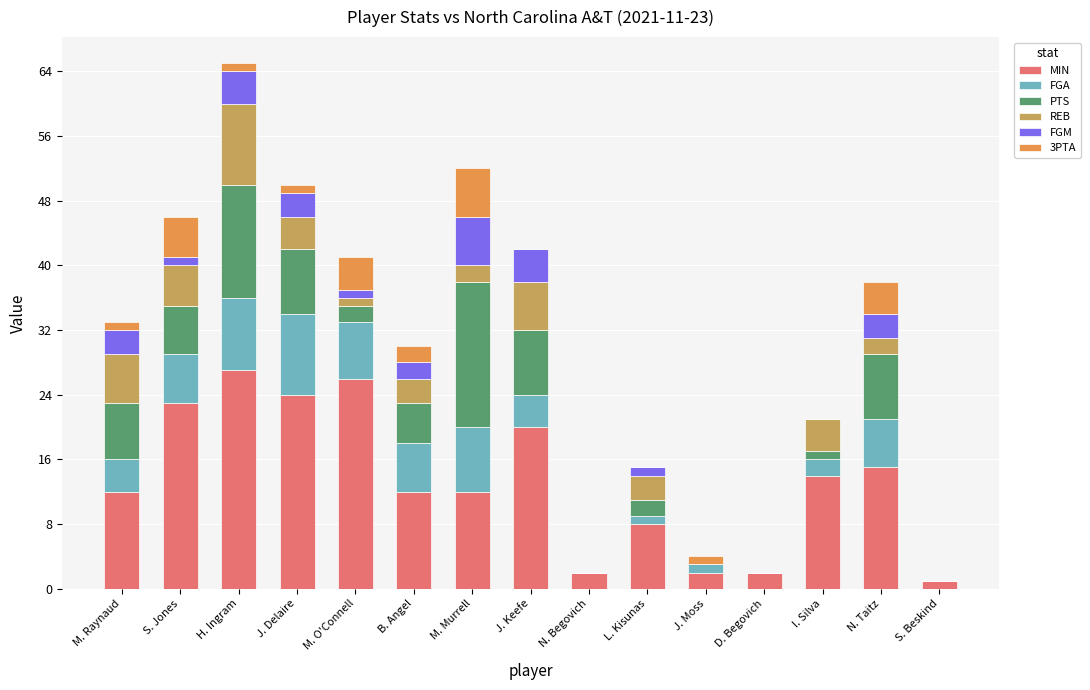

How many data points does each series have?

15